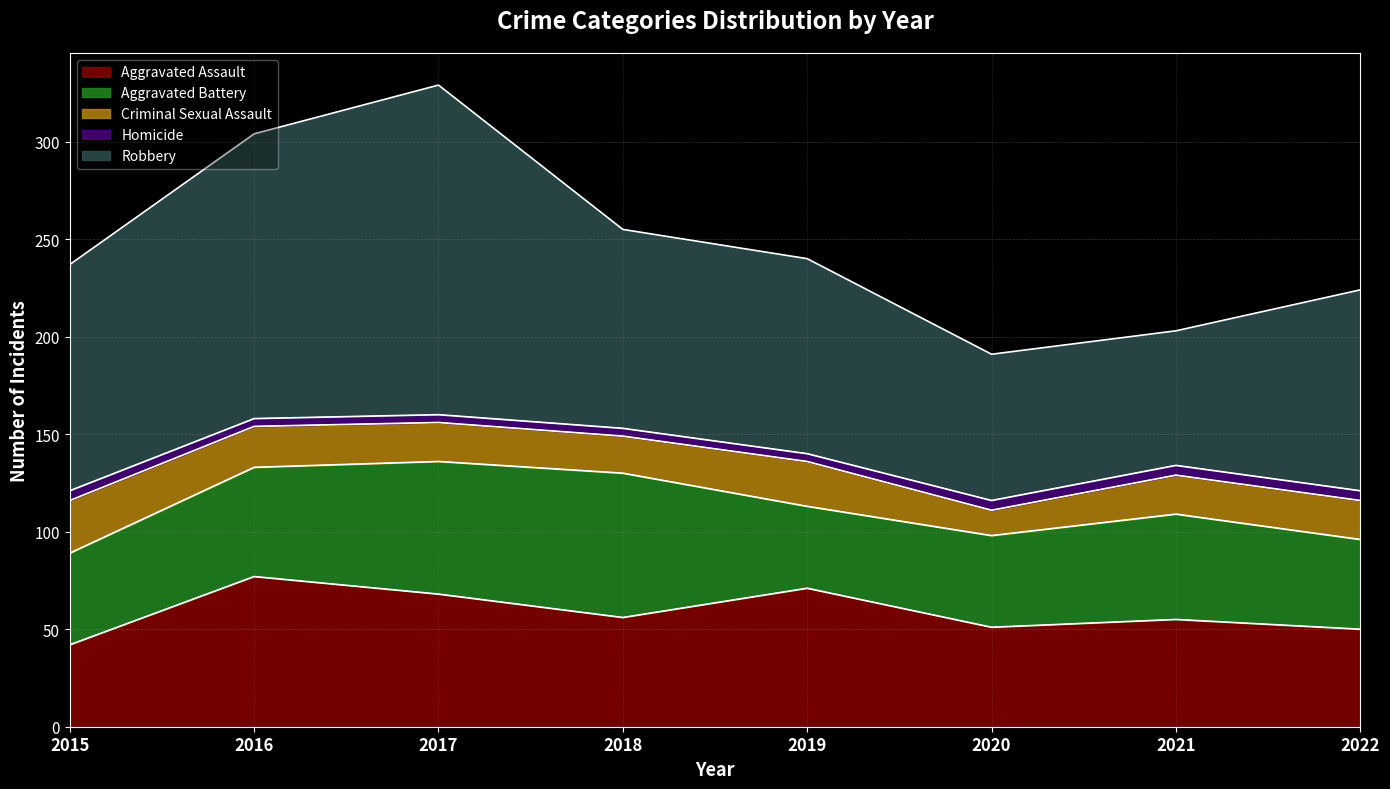

Between 2015 and 2020, which is larger?

2020